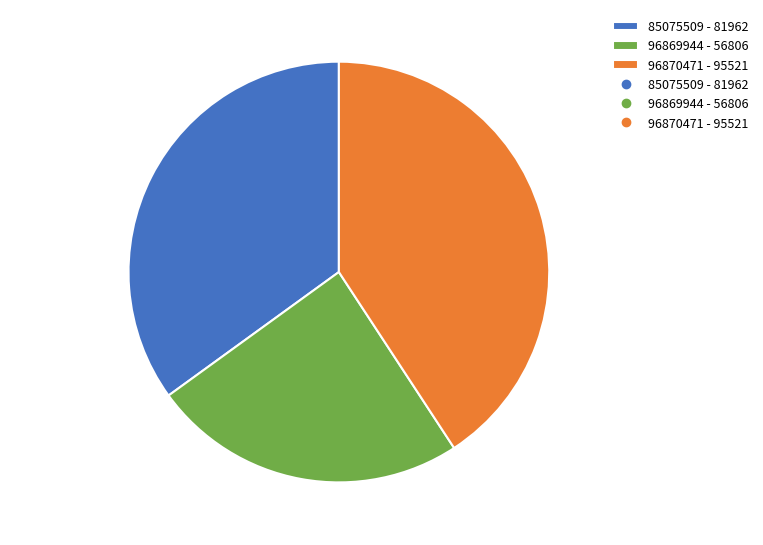

Which slice is the largest?

96870471